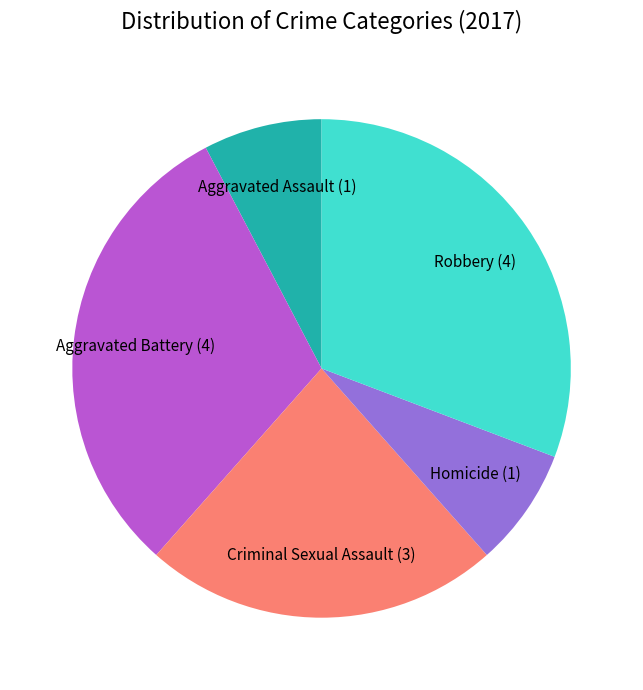

Count the number of slices in the pie.

5